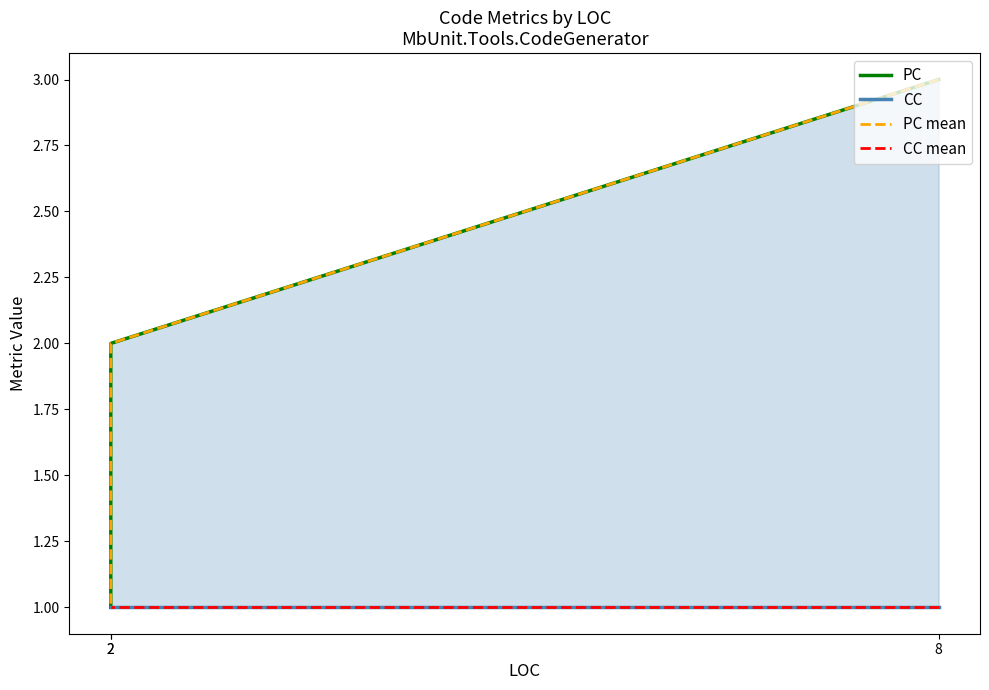

What is the spread (max minus min) of values at 2?

1